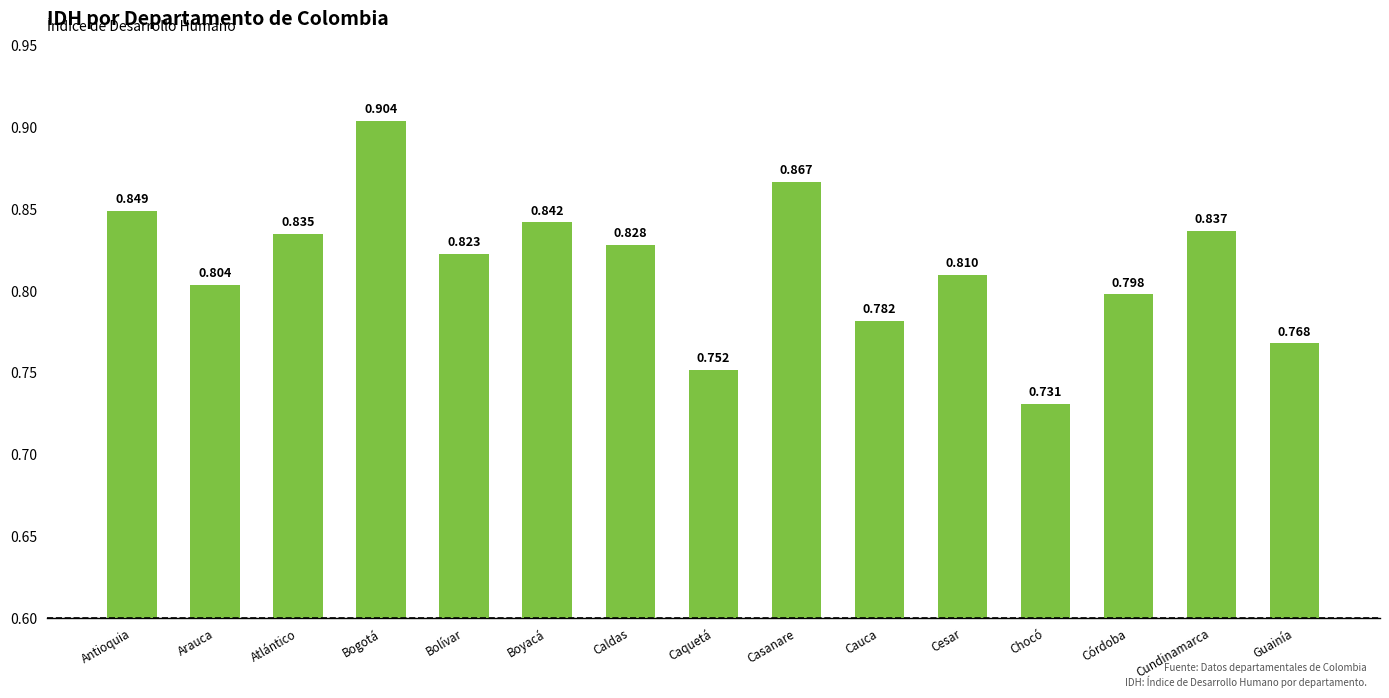

How many values are between 0 and 1?

15